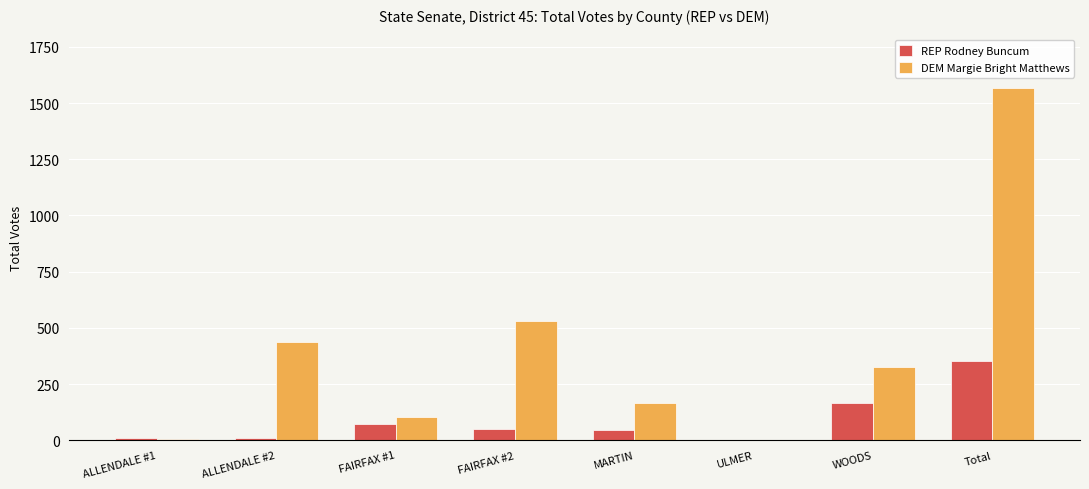

What are all the series names shown in the legend?

REP Rodney Buncum, DEM Margie Bright Matthews